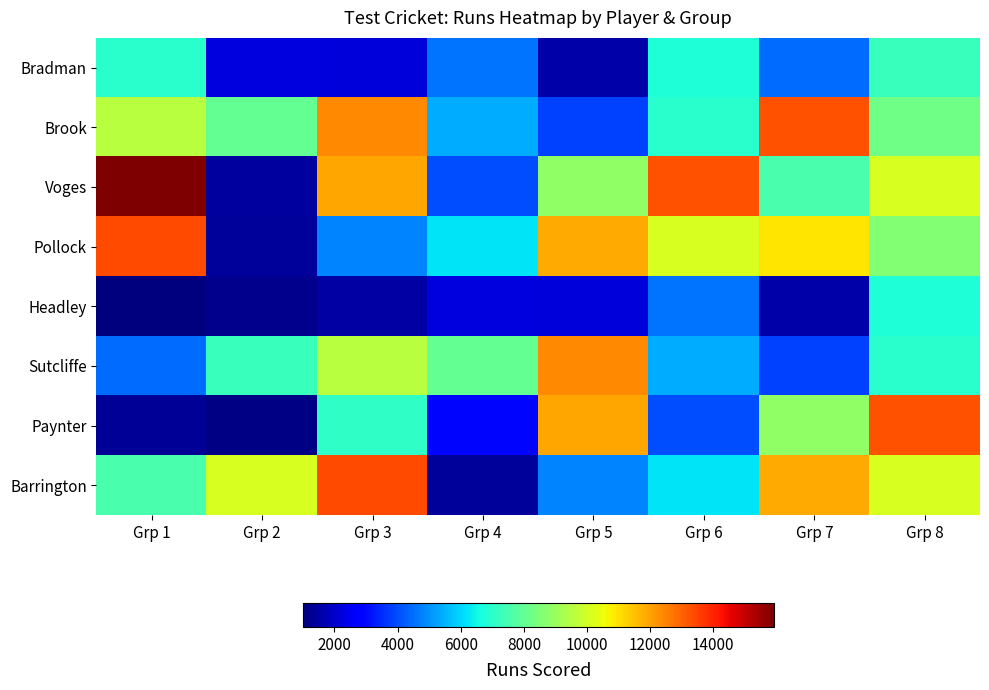

At which category is the sum across all series the highest?

Grp 8